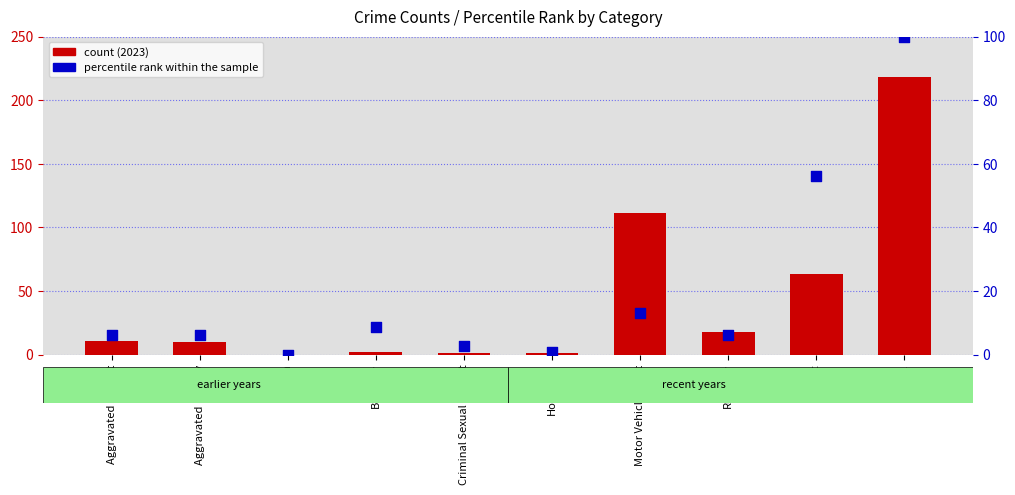

Which series has the largest Y range (max minus min)?

count (2023)